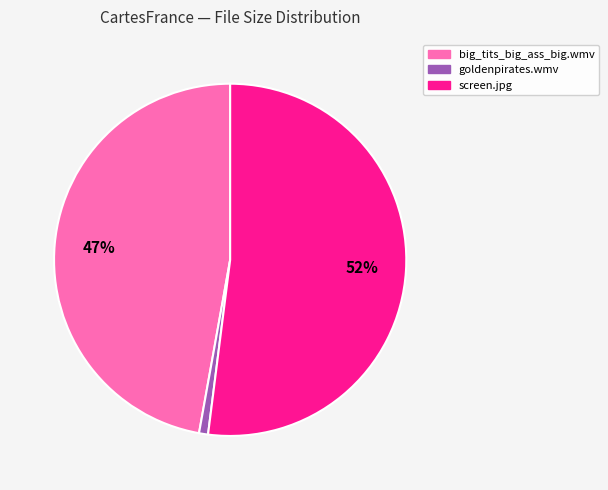

Which category has the smallest portion of the pie?

goldenpirates.wmv